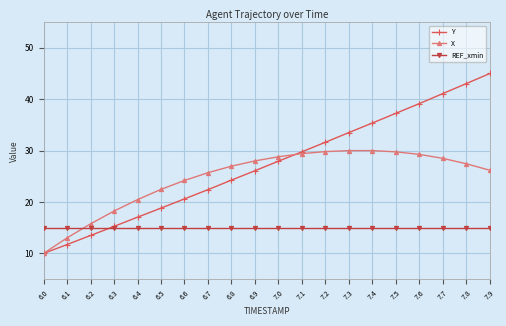

Which category has the lowest value in the X series?

6.0